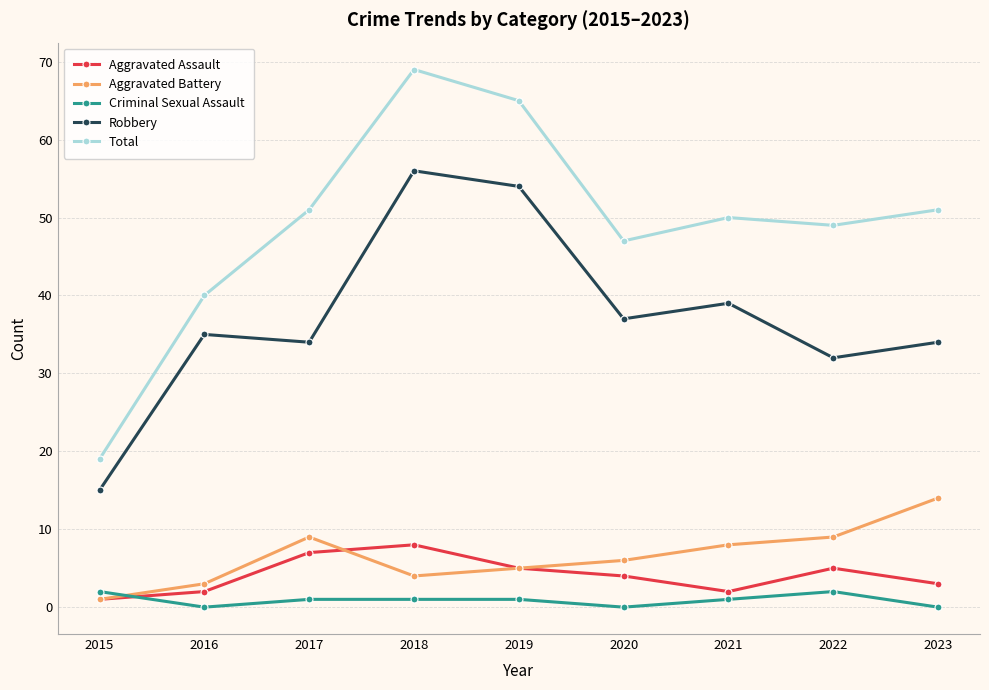

Reading left to right, transcribe all the data shown in this chart.

Aggravated Assault: 2015=1	2016=2	2017=7	2018=8	2019=5	2020=4	2021=2	2022=5	2023=3
Aggravated Battery: 2015=1	2016=3	2017=9	2018=4	2019=5	2020=6	2021=8	2022=9	2023=14
Criminal Sexual Assault: 2015=2	2016=0	2017=1	2018=1	2019=1	2020=0	2021=1	2022=2	2023=0
Robbery: 2015=15	2016=35	2017=34	2018=56	2019=54	2020=37	2021=39	2022=32	2023=34
Total: 2015=19	2016=40	2017=51	2018=69	2019=65	2020=47	2021=50	2022=49	2023=51